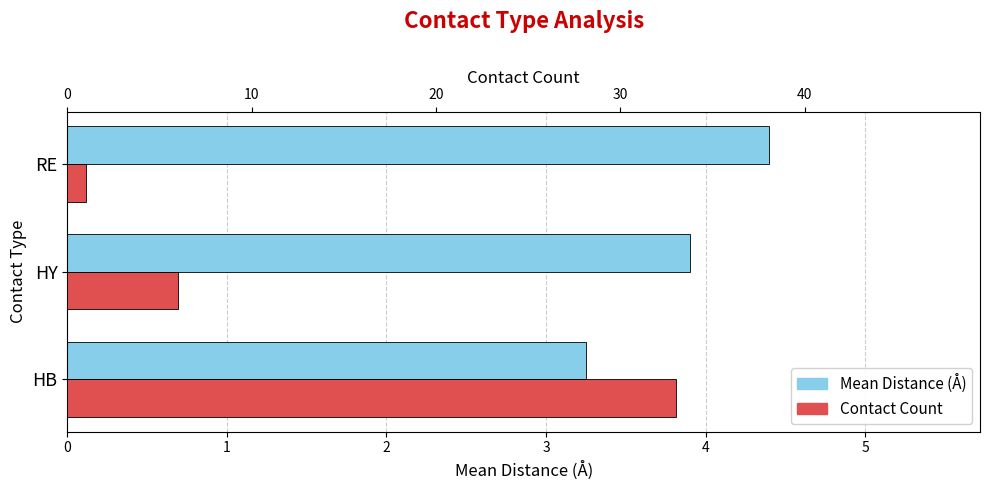

Rank the series at RE from highest to lowest value.

Mean Distance (Å), Contact Count